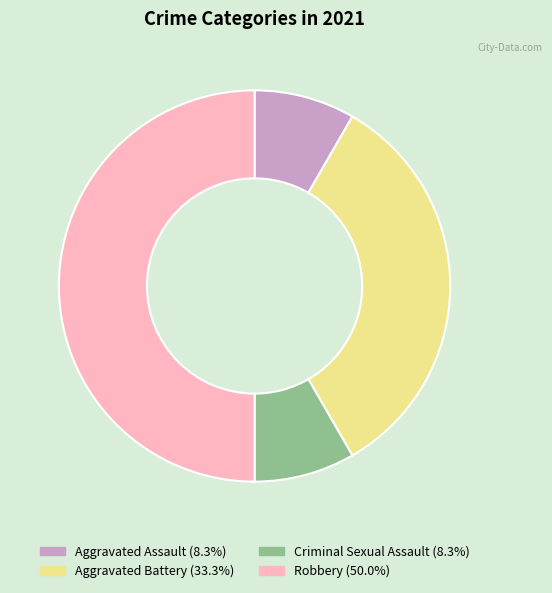

What is the ratio of the value at Aggravated Battery to the value at Criminal Sexual Assault?

4.0